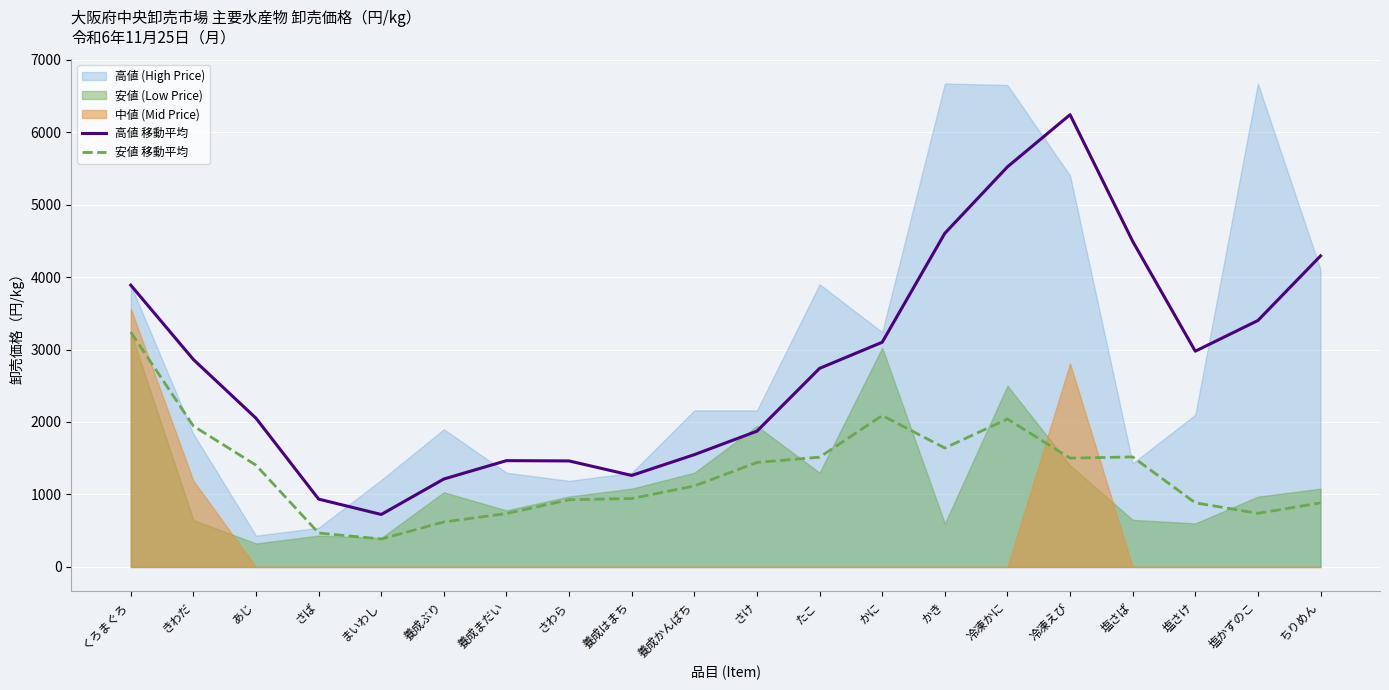

Read the 安値 移動平均 value at さけ.

1441.3